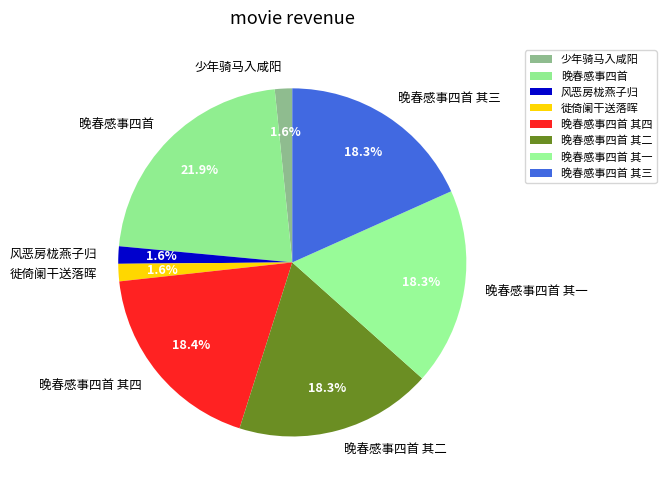

To the nearest percent, what is the difference between the largest and smallest slice percentages?

20%